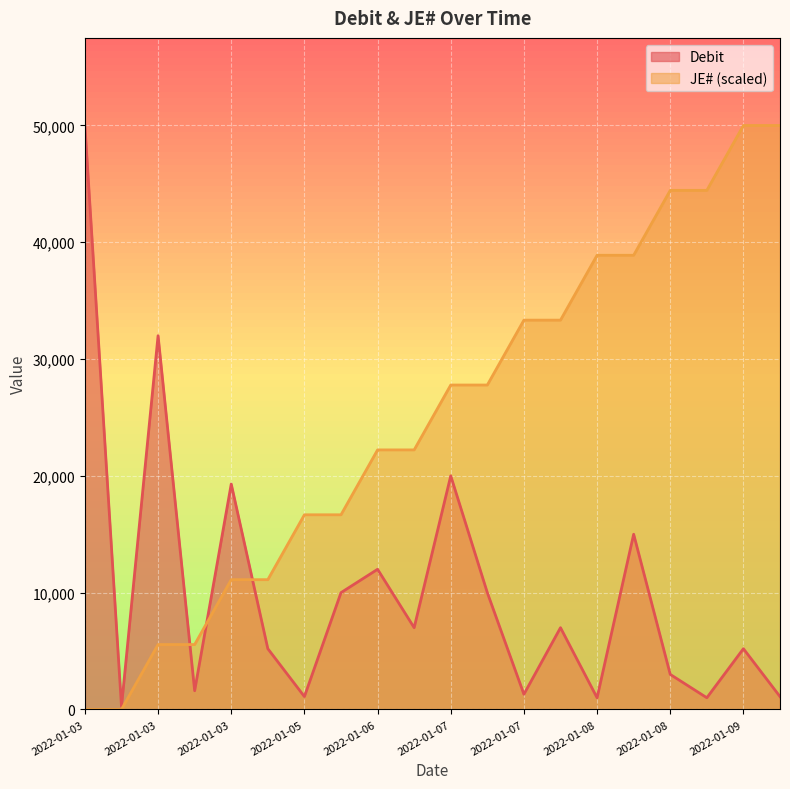

What is the sum of the JE# values at 2022-01-08 and 2022-01-03?

50000.0